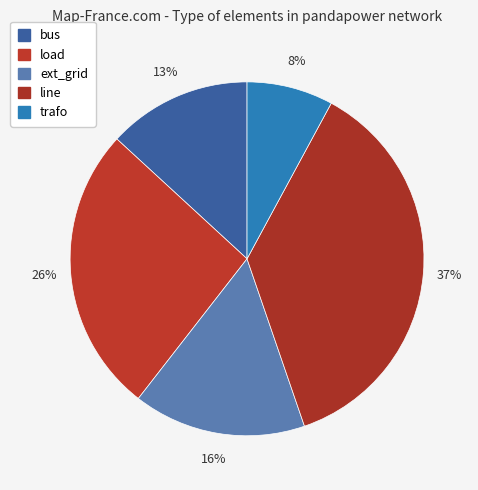

Does bus represent more than half of the total?

No